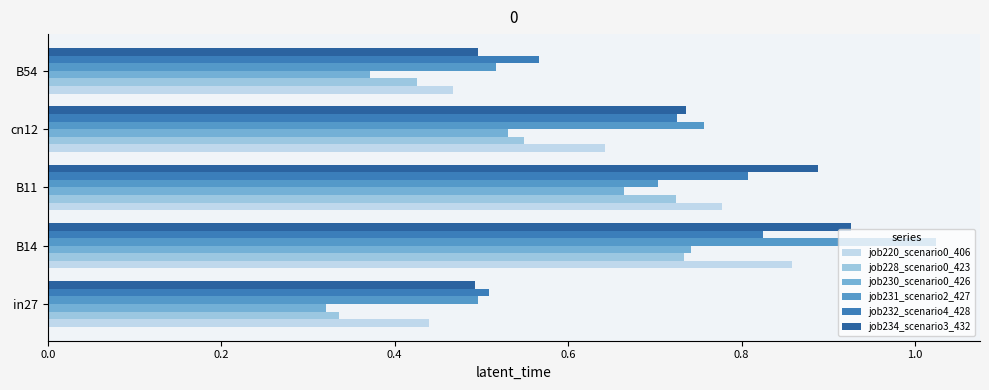

What is the sum of the job220_scenario0_406 values at B54 and cn12?

1.1